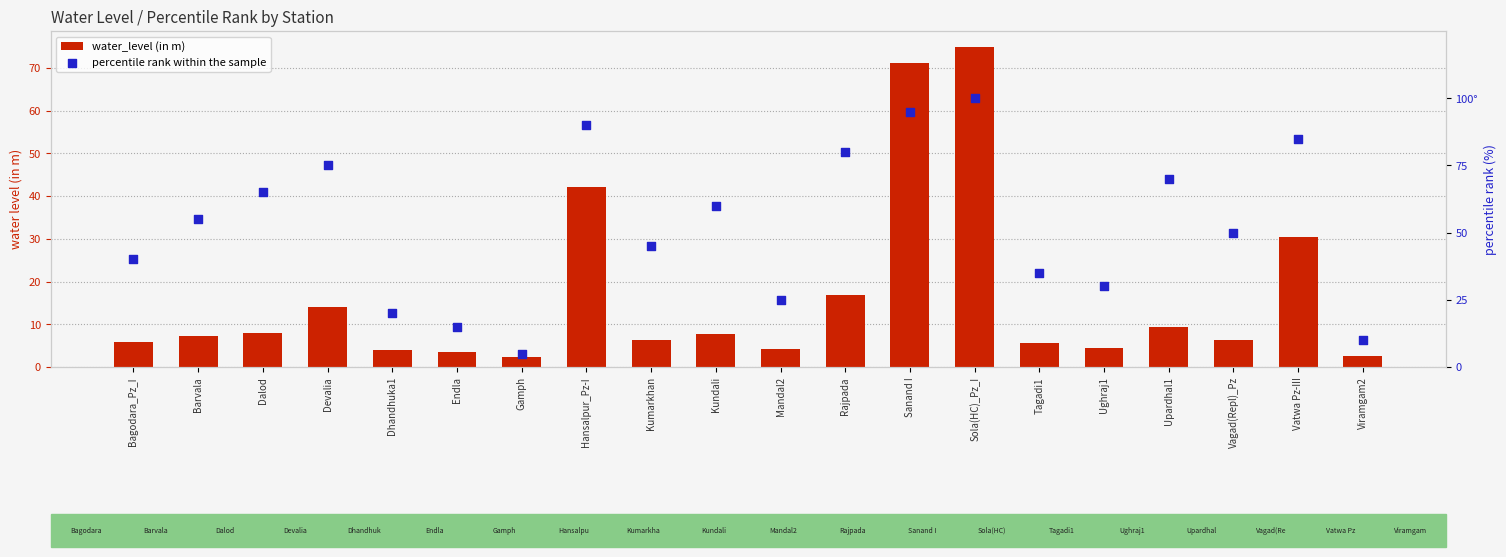

What is the total value across all series at Bagodara_Pz_I?

45.9